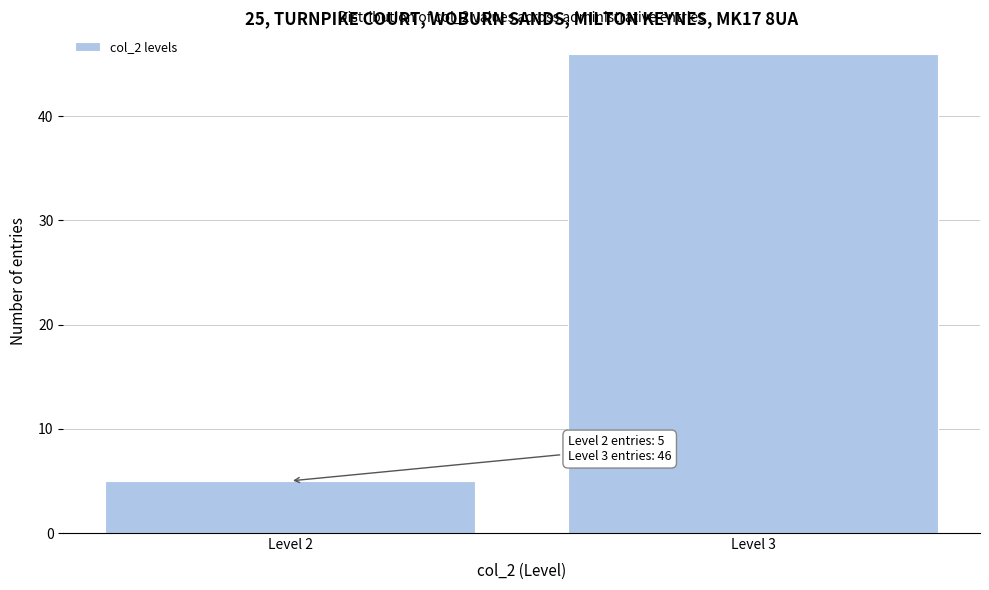

Reading left to right, list all the values displayed in this chart.

5	46